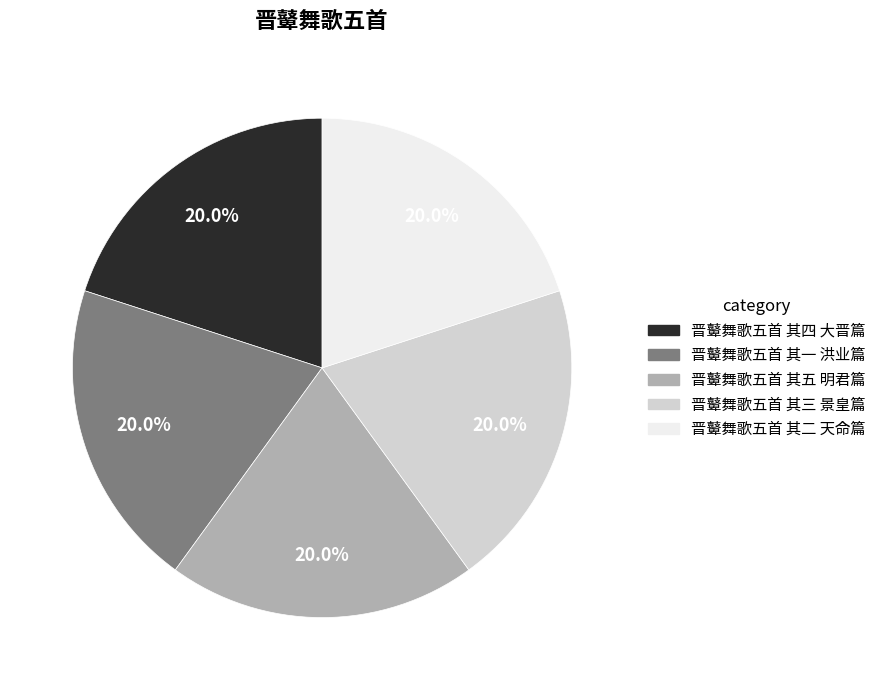

Is there a majority slice in this chart?

No